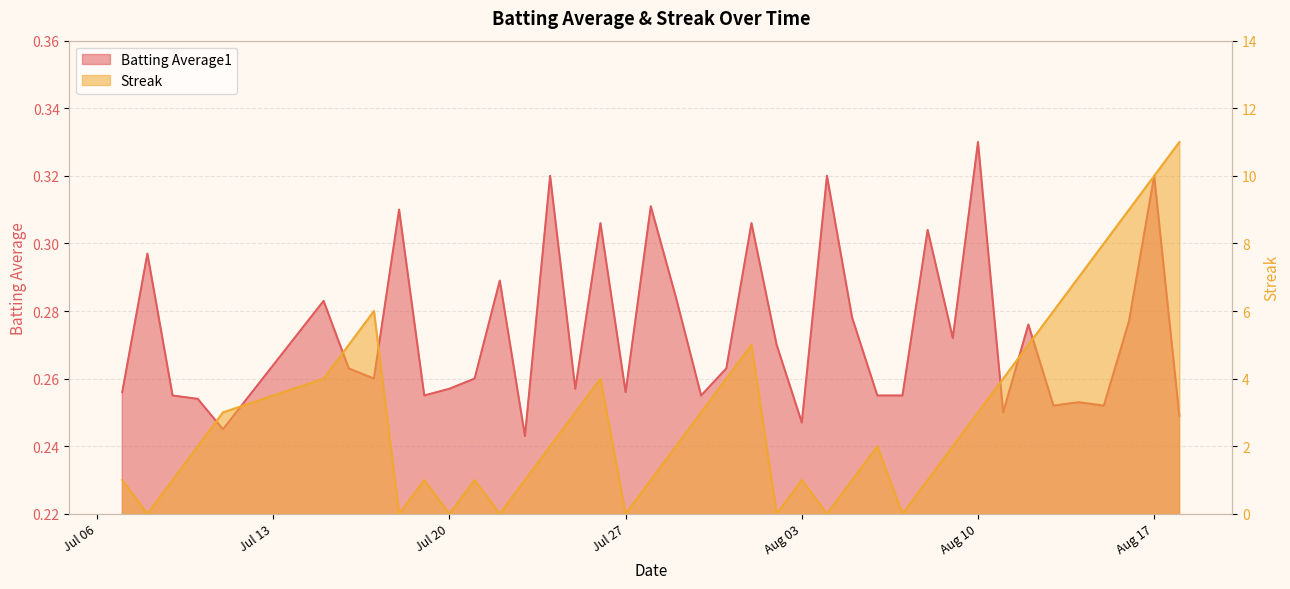

Which series has the largest total across all categories?

Streak